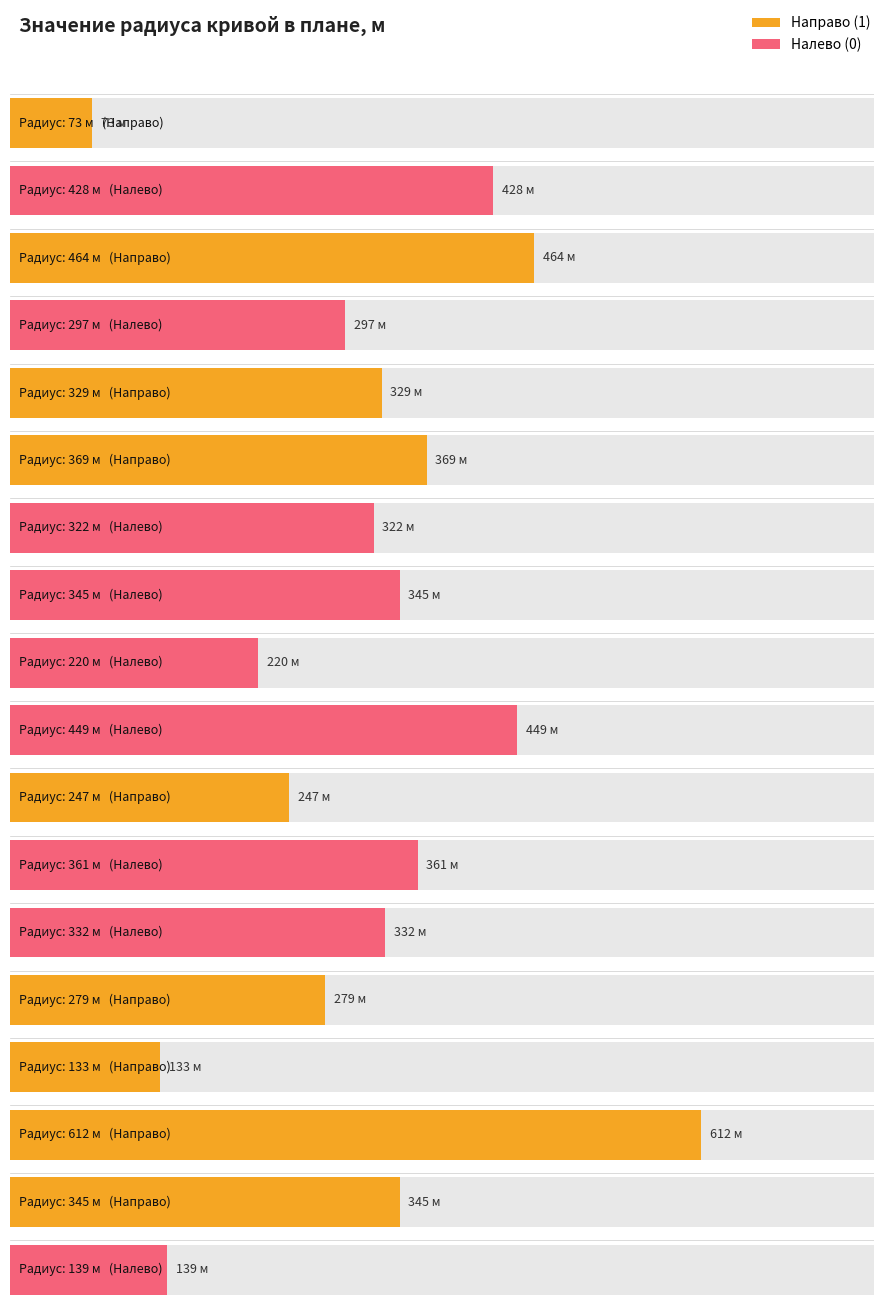

Count the Налево (0) values in the range 0 to 1.

18